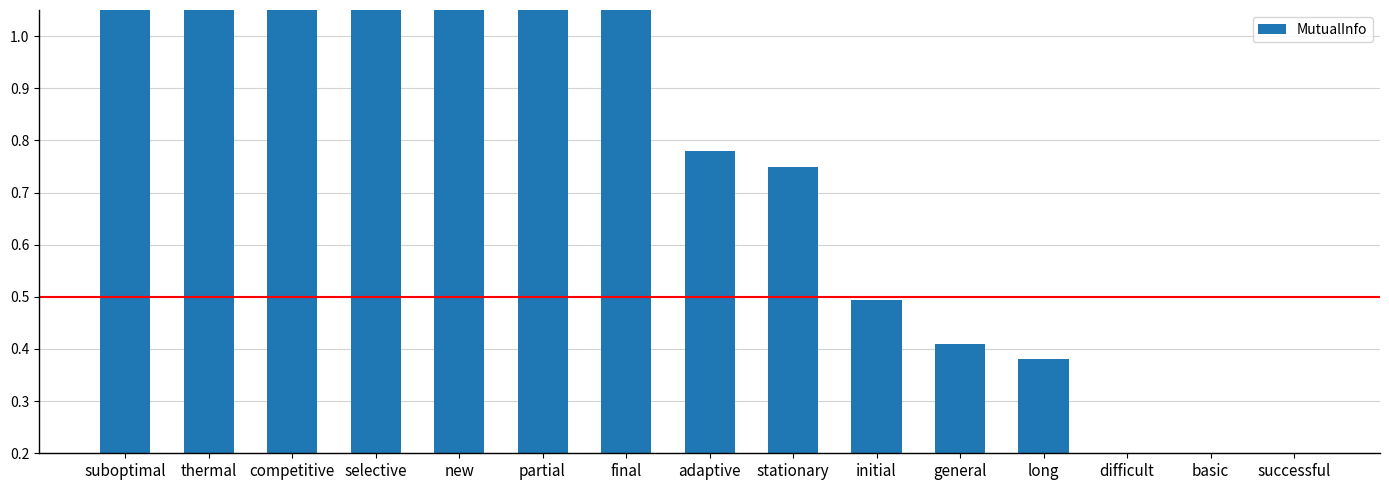

Which has a higher value, stationary or selective?

selective